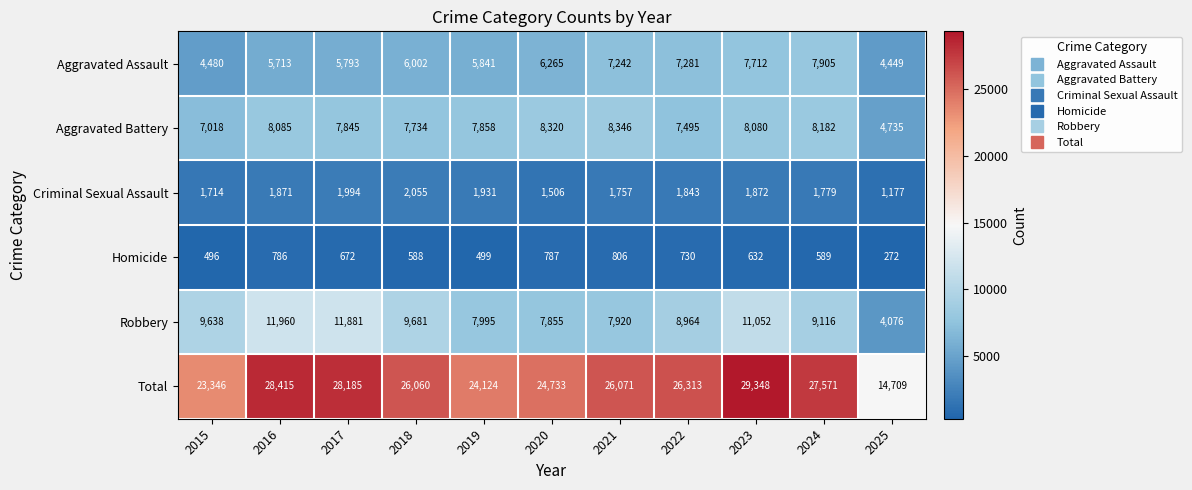

Between 2019 and 2025, which series saw the biggest shift?

Total